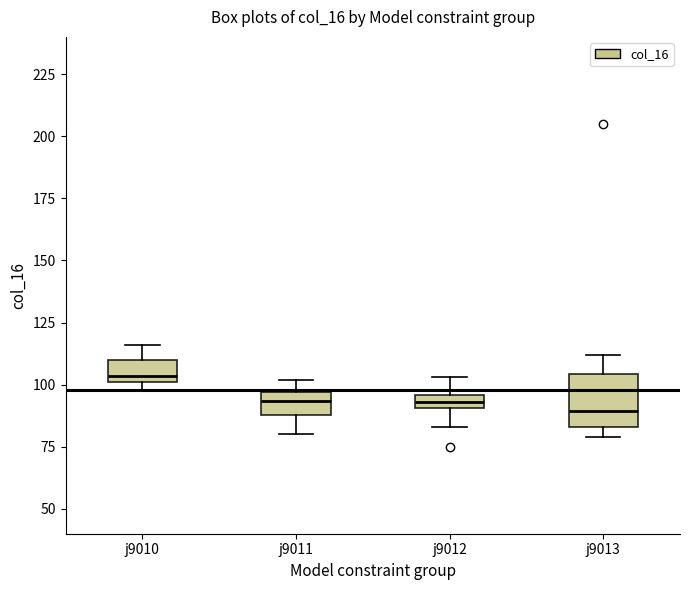

Where does the lower whisker of the box for j9011 end on the y-axis? The values are not printed on the chart, so give them approximately, as read against the axis.

80